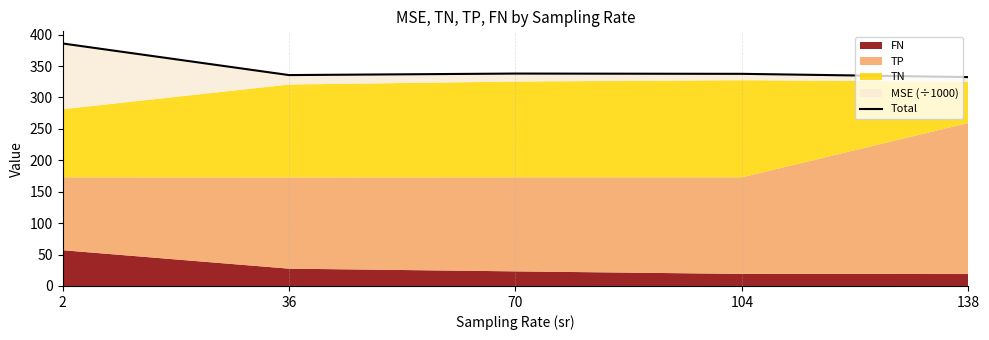

At which category does the chart reach its peak across all series?

2